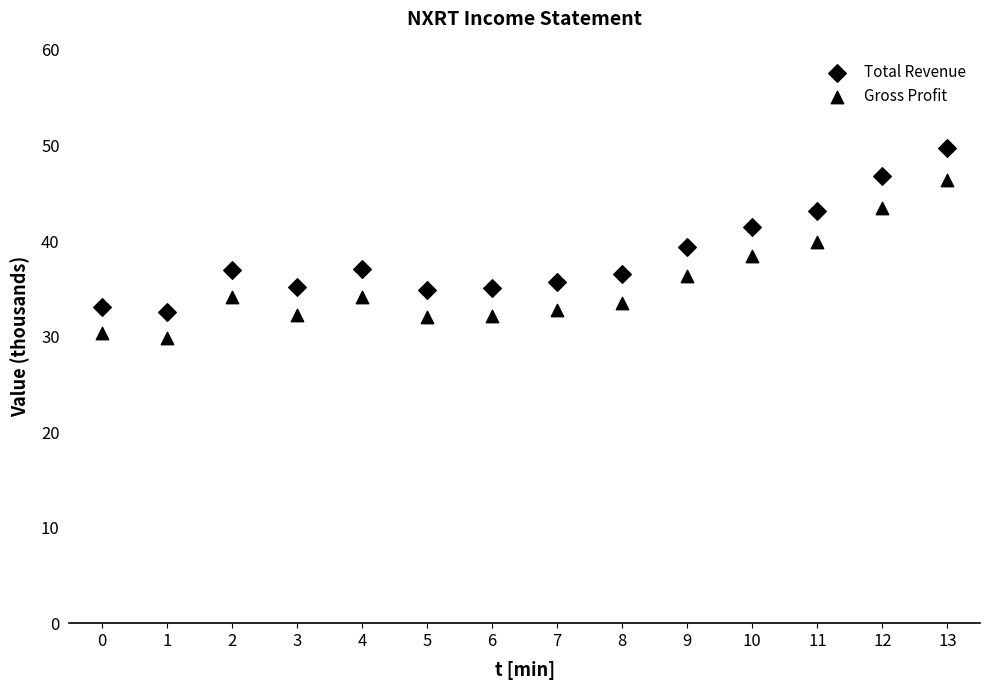

How many points are shown in the scatter plot?

28